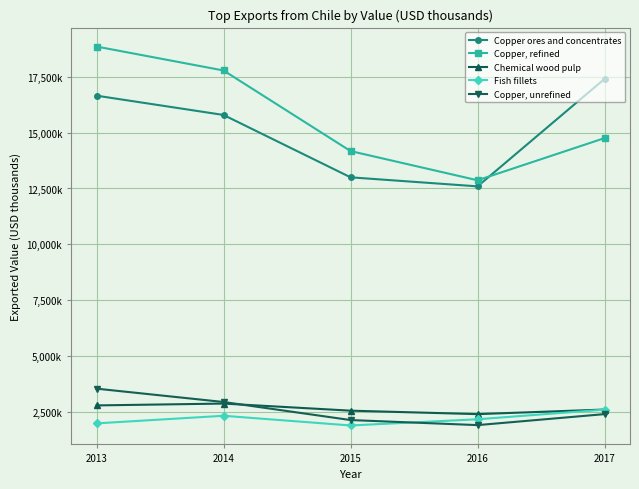

What are all the series names shown in the legend?

Copper ores and concentrates, Copper, refined, Chemical wood pulp, Fish fillets, Copper, unrefined